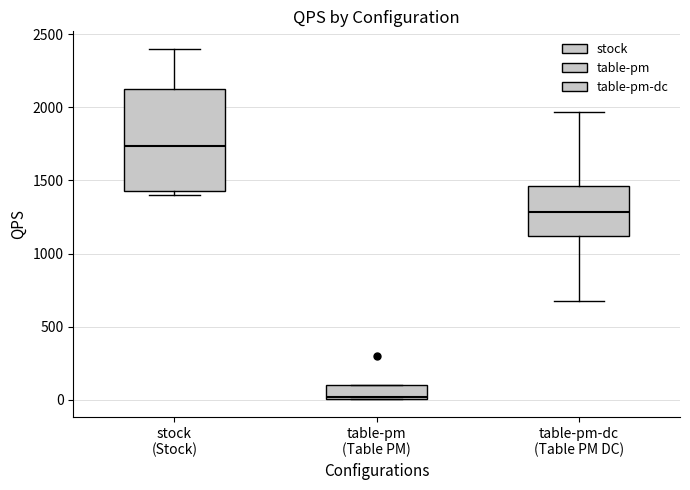

Reading left to right, read every box against the y-axis: the position of its median line, the range the box covers, and the ends of its whiskers. The values are not printed on the chart, so give them approximately, as read against the axis.

stock (Stock): median 1750, box 1450 to 2150, whiskers 1400 to 2400
table-pm (Table PM): median 0 (just above the box's lower edge), box 0 to 100, whiskers 0 to 100
table-pm-dc (Table PM DC): median 1300, box 1100 to 1450, whiskers 650 to 1950